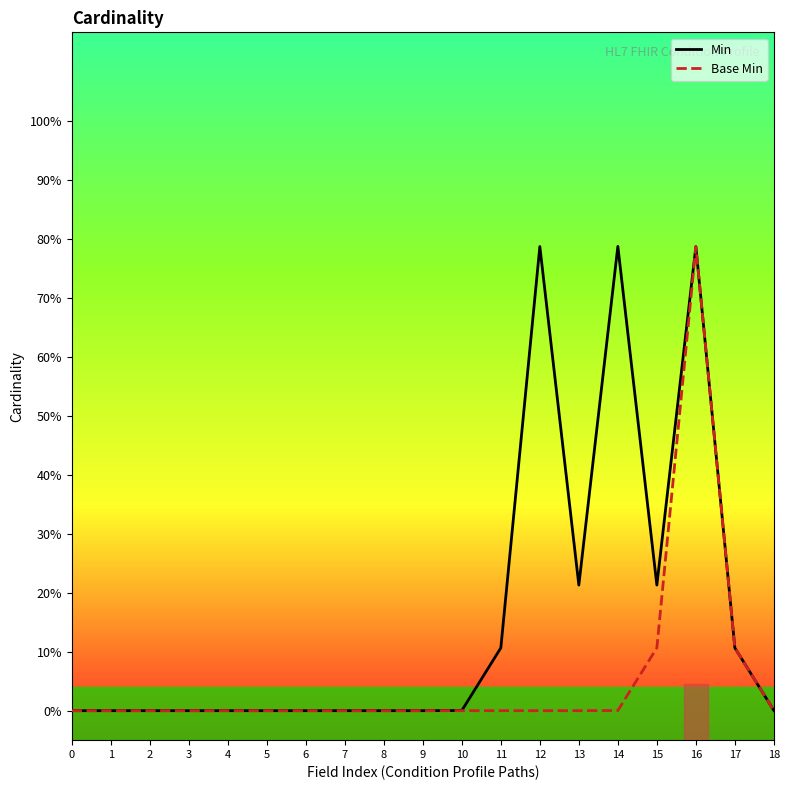

Which series has the largest range (max minus min)?

Min